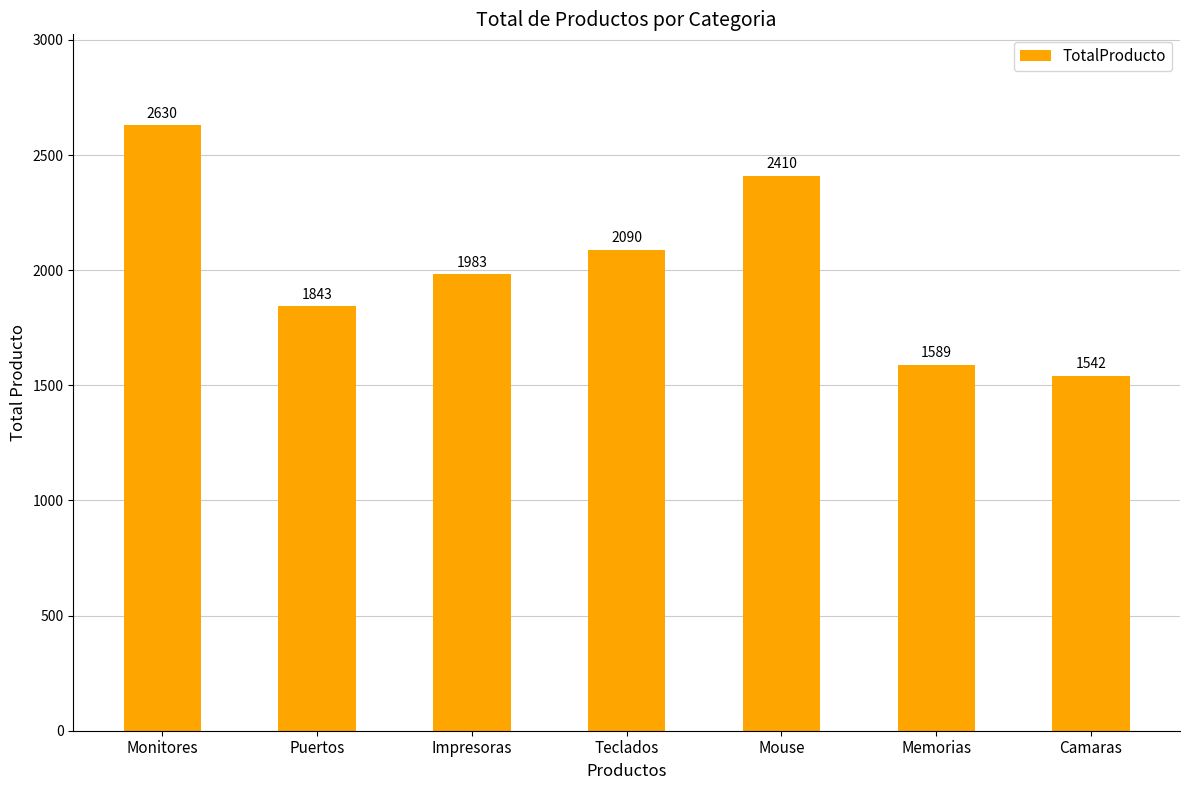

List the labels in order of value, smallest first.

Camaras, Memorias, Puertos, Impresoras, Teclados, Mouse, Monitores